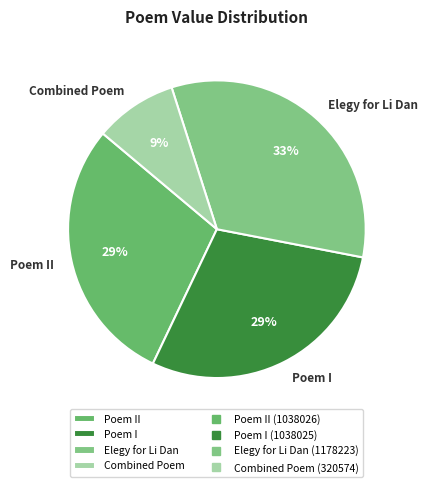

Approximately how many times larger is the value at Poem I compared to Combined Poem?

3.2